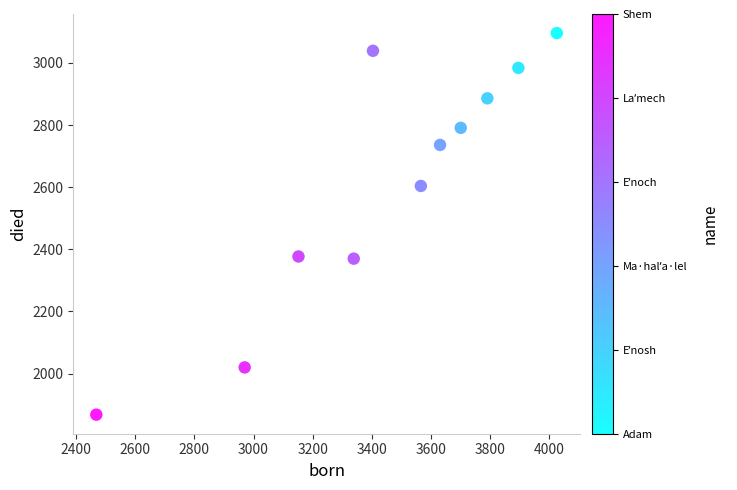

What is the average Y value?

2616